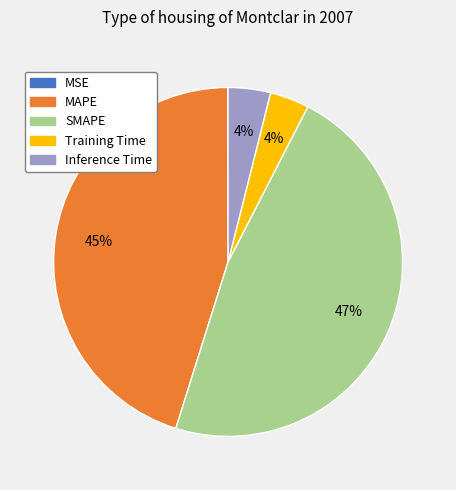

Which slice is the largest?

SMAPE